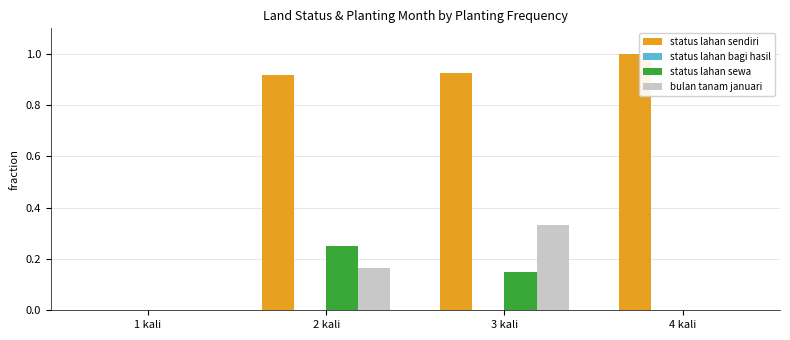

Does the chart contain stacked bars?

No